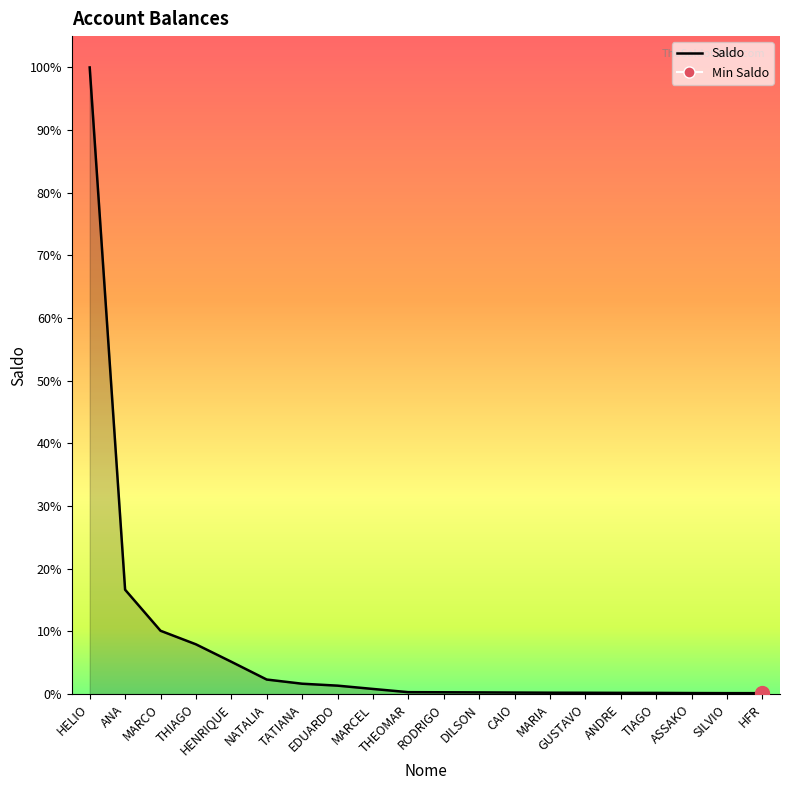

What is the ratio of the value at TATIANA to the value at THIAGO?

0.2